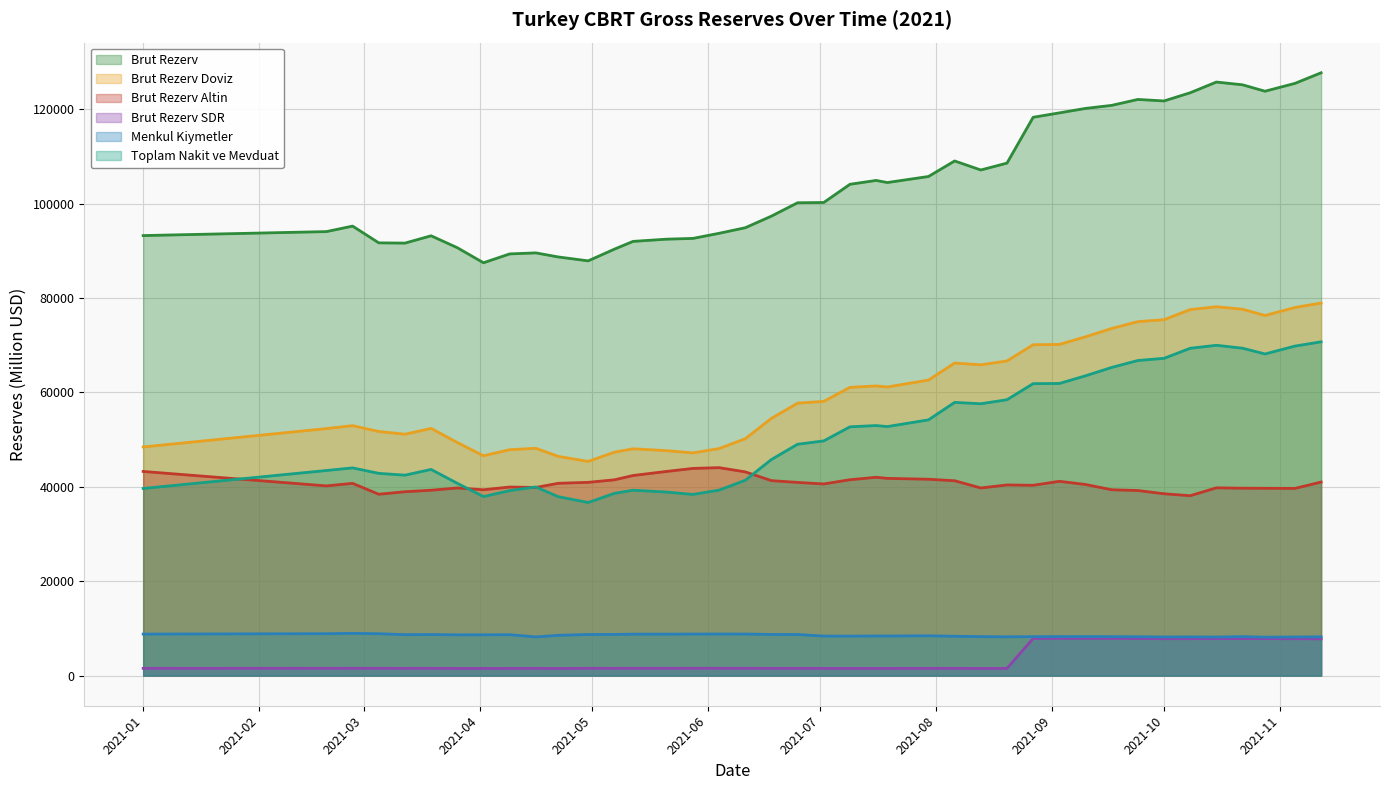

How many interior local peaks does the Brut Rezerv Doviz series have?

7